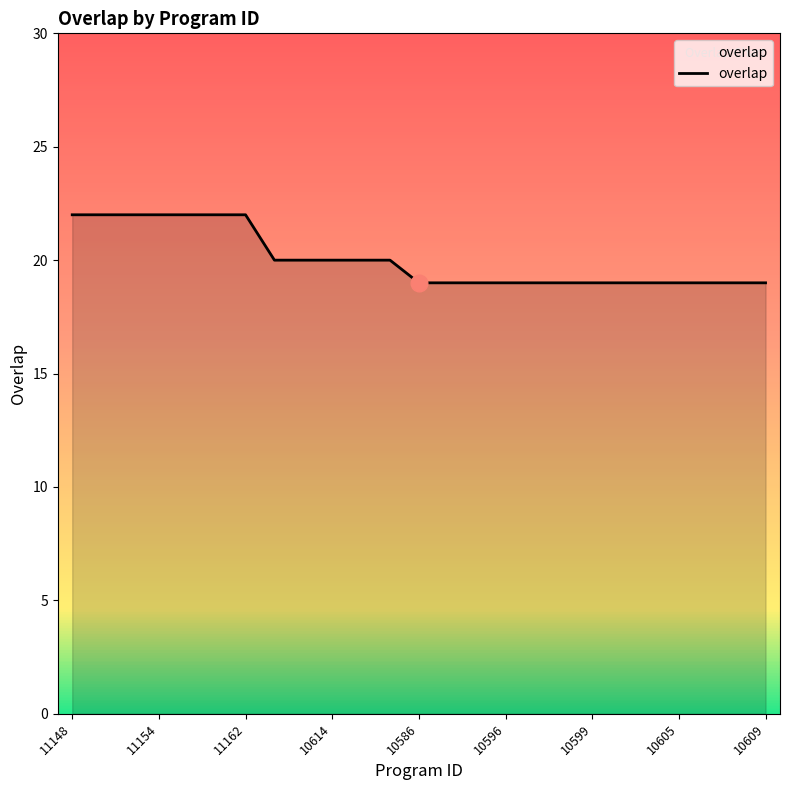

What is the greatest value displayed?

22